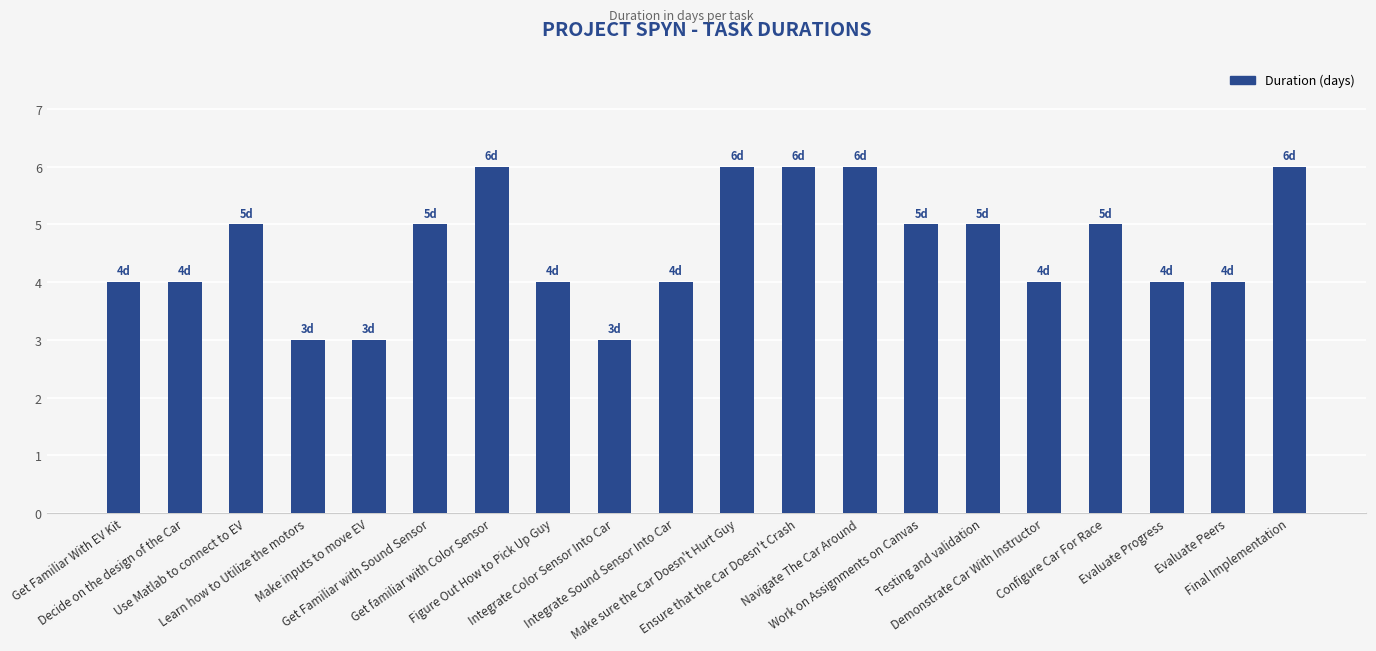

What is the difference between the second highest and second lowest values?

3